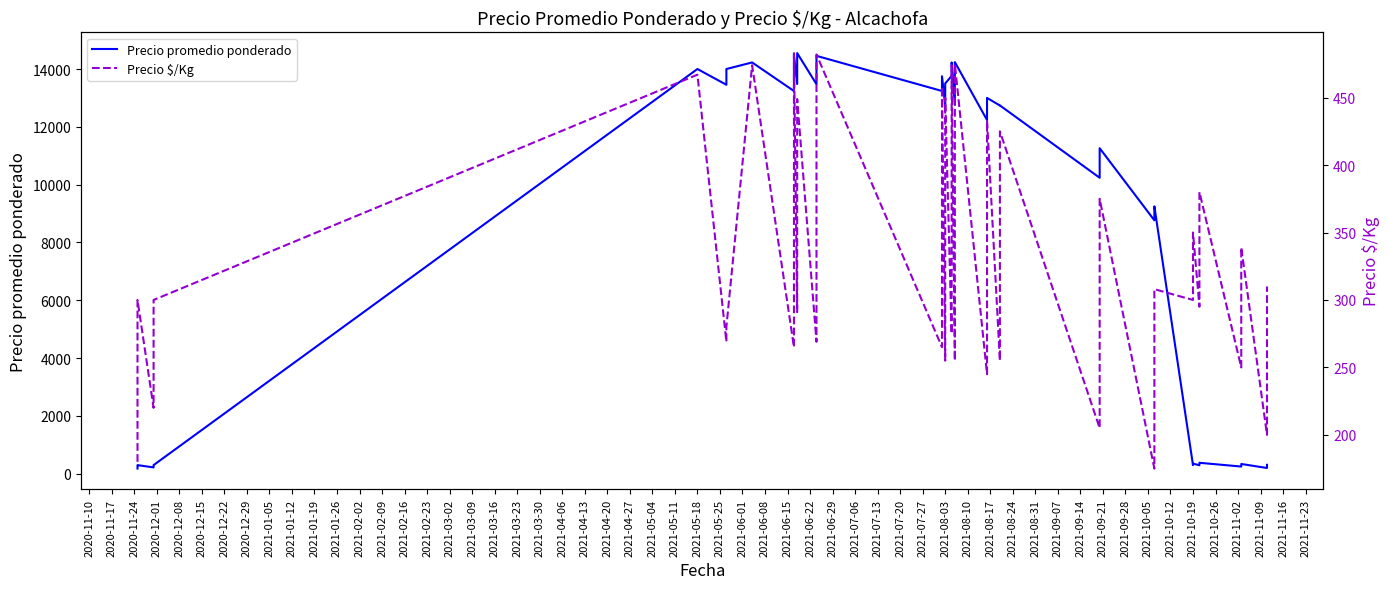

Which series has the largest total across all categories?

Precio promedio ponderado